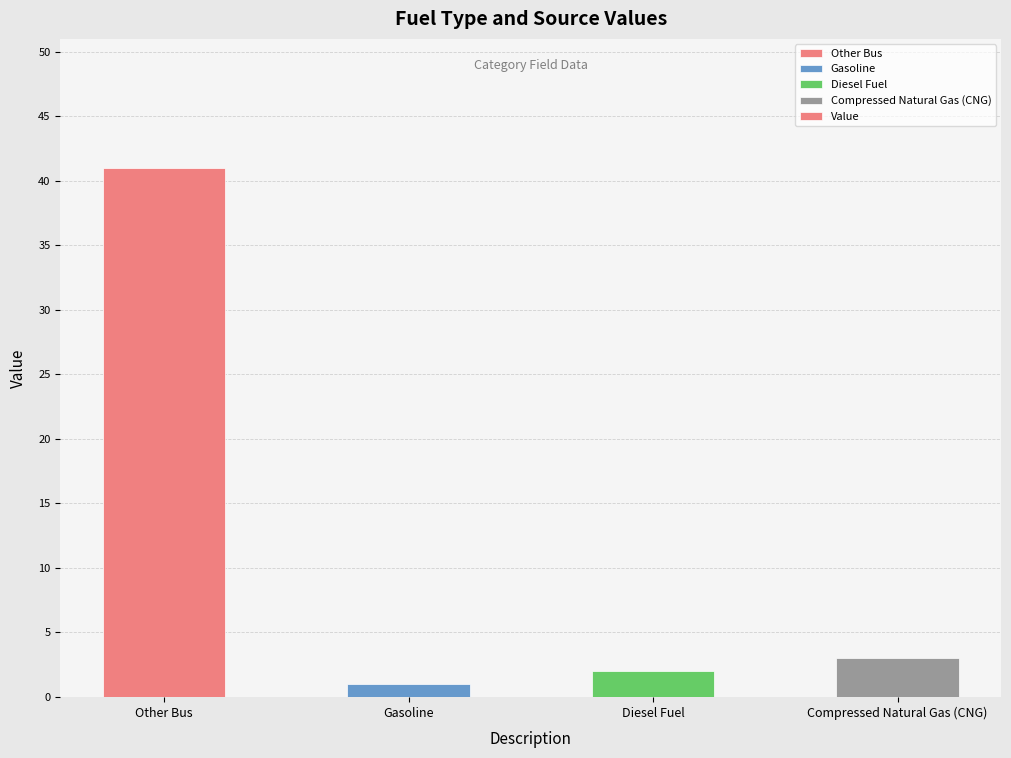

What is the smallest value displayed?

1